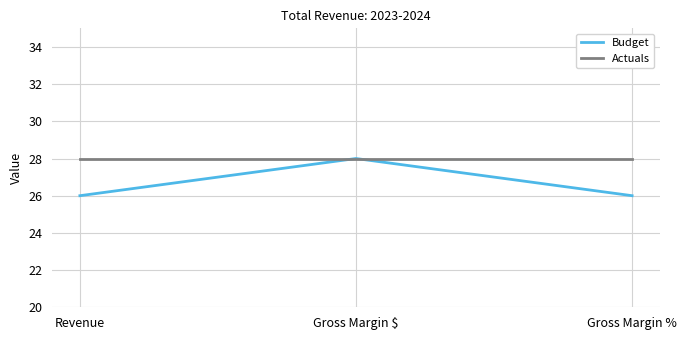

How many distinct data groups are displayed?

2